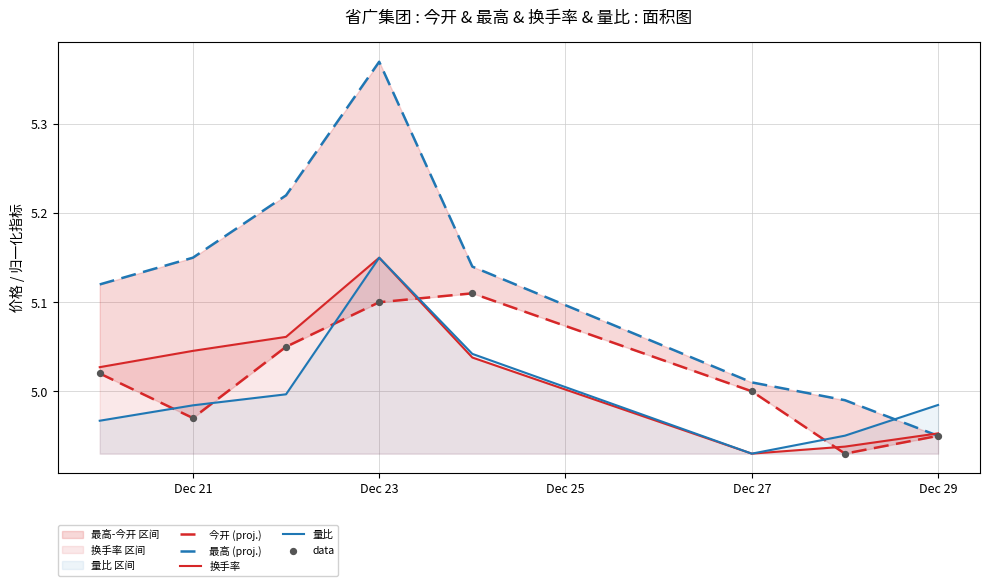

Which series reaches the maximum Y coordinate?

最高 (proj.)